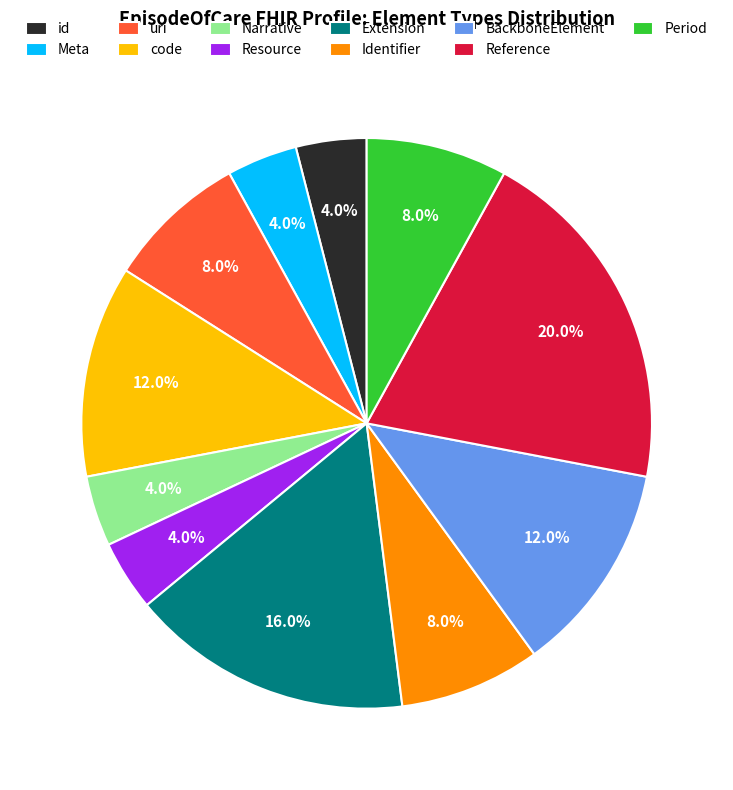

Approximately how many times larger is the value at Identifier compared to Reference?

0.4